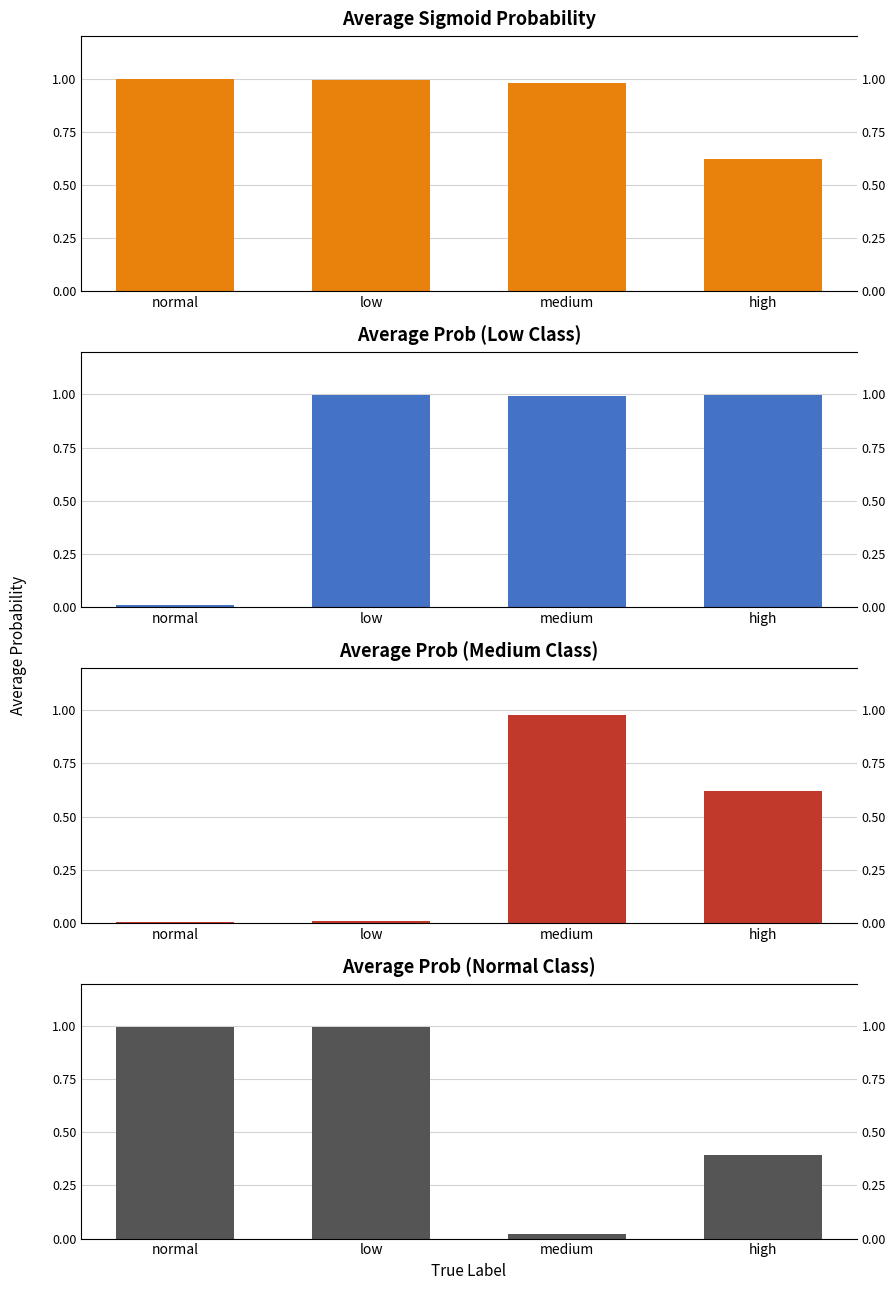

Reading left to right, extract all data points from this chart.

avg_sigmoid: normal=1.0	low=1.0	medium=1.0	high=0.6
avg_prob_low: normal=0.0	low=1.0	medium=1.0	high=1.0
avg_prob_medium: normal=0.0	low=0.0	medium=1.0	high=0.6
avg_prob_normal: normal=1.0	low=1.0	medium=0.0	high=0.4